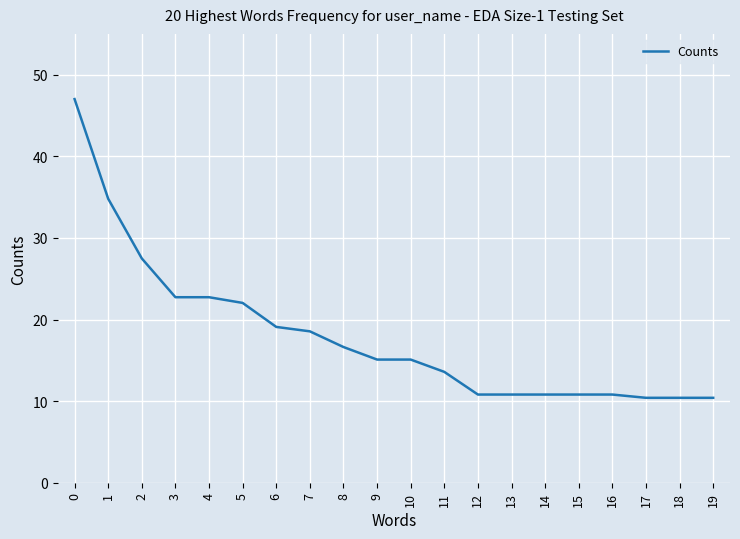

What is the smallest value displayed?

10.4